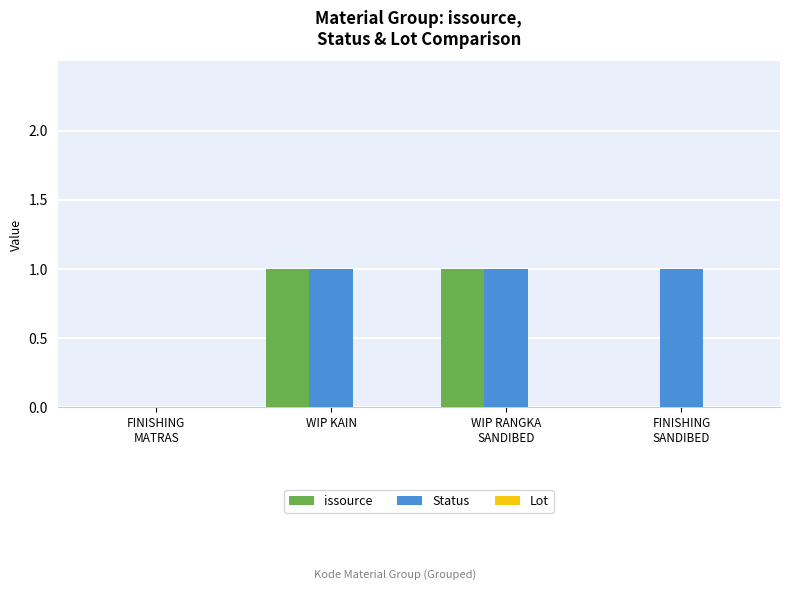

What is the sum of all Status values?

3